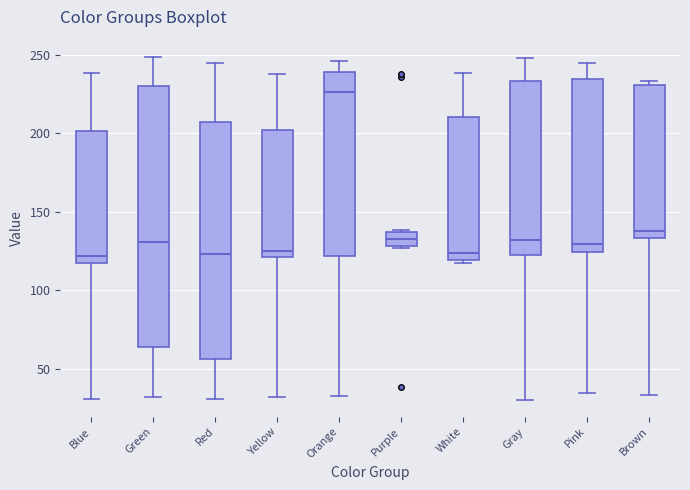

Reading left to right, read every box against the y-axis: the position of its median line, the range the box covers, and the ends of its whiskers. The values are not printed on the chart, so give them approximately, as read against the axis.

Blue: median 120, box 115 to 200, whiskers 30 to 240
Green: median 130, box 65 to 230, whiskers 30 to 250
Red: median 125, box 55 to 205, whiskers 30 to 245
Yellow: median 125, box 120 to 200, whiskers 30 to 240
Orange: median 225, box 120 to 240, whiskers 35 to 245
Purple: median 130 (inside the box), box 130 to 135, whiskers 125 to 140
White: median 125, box 120 to 210, whiskers 115 to 240
Gray: median 130, box 120 to 235, whiskers 30 to 250
Pink: median 130, box 125 to 235, whiskers 35 to 245
Brown: median 140, box 135 to 230, whiskers 35 to 235